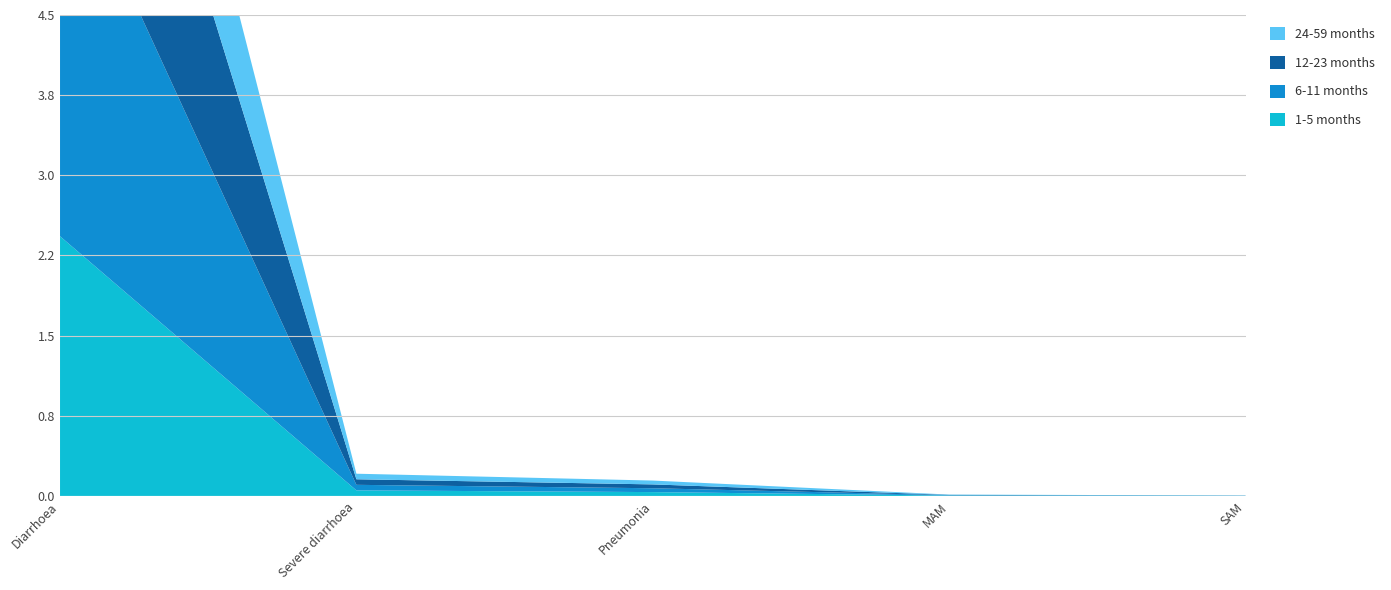

Reading left to right, extract all data points from this chart.

1-5 months: Diarrhoea=2.4	Severe diarrhoea=0.1	Pneumonia=0.0	MAM=0.0	SAM=0.0
6-11 months: Diarrhoea=3.7	Severe diarrhoea=0.1	Pneumonia=0.0	MAM=0.0	SAM=0.0
12-23 months: Diarrhoea=3.0	Severe diarrhoea=0.1	Pneumonia=0.0	MAM=0.0	SAM=0.0
24-59 months: Diarrhoea=1.9	Severe diarrhoea=0.1	Pneumonia=0.0	MAM=0.0	SAM=0.0